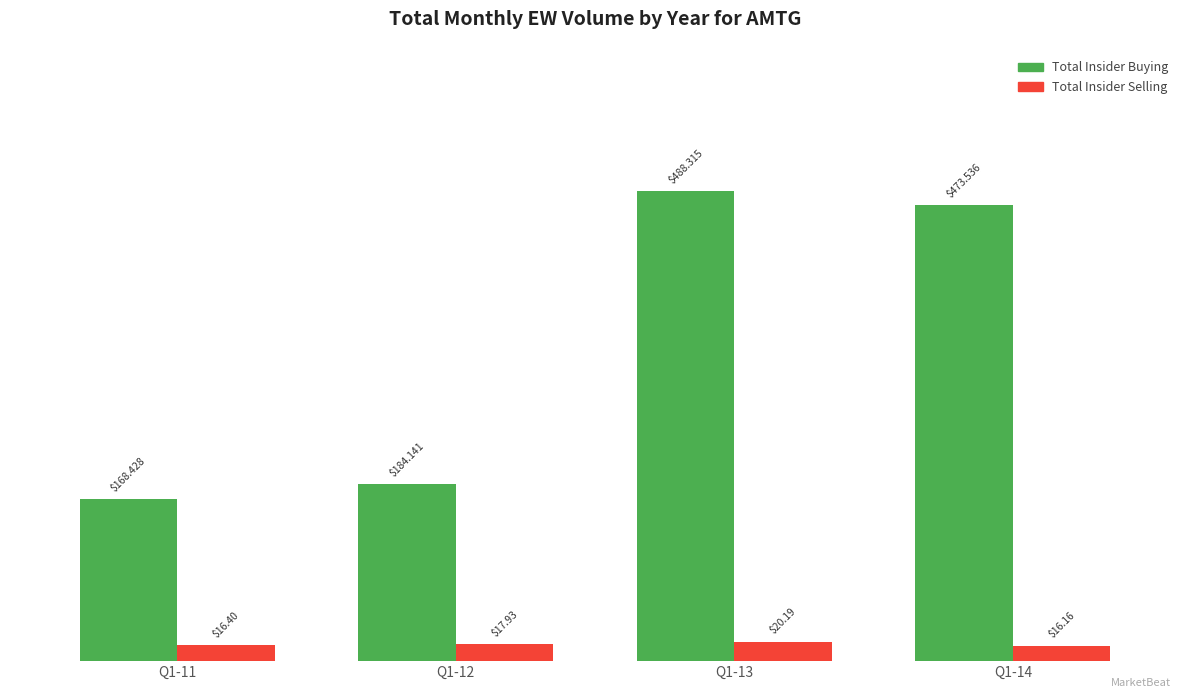

Reading left to right, list all the values displayed in this chart.

Total Insider Buying: Q1-11=168.4	Q1-12=184.1	Q1-13=488.3	Q1-14=473.5
Total Insider Selling: Q1-11=16.4	Q1-12=17.9	Q1-13=20.2	Q1-14=16.2